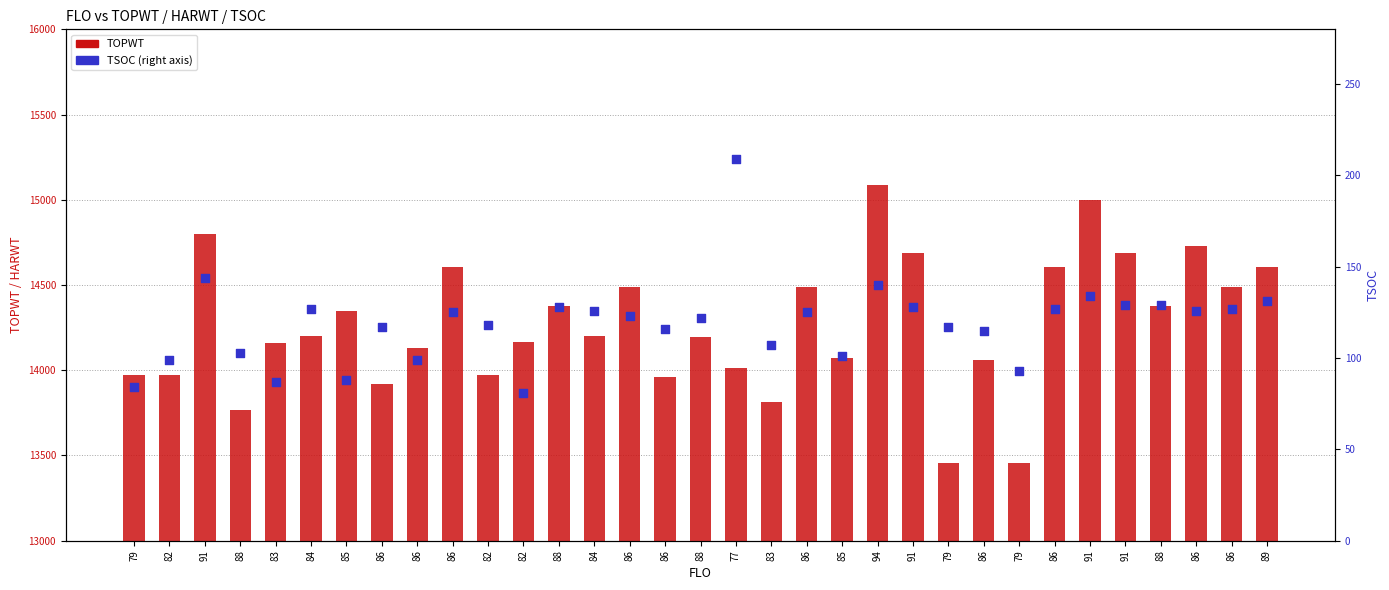

At which category is the sum across all series the highest?

94